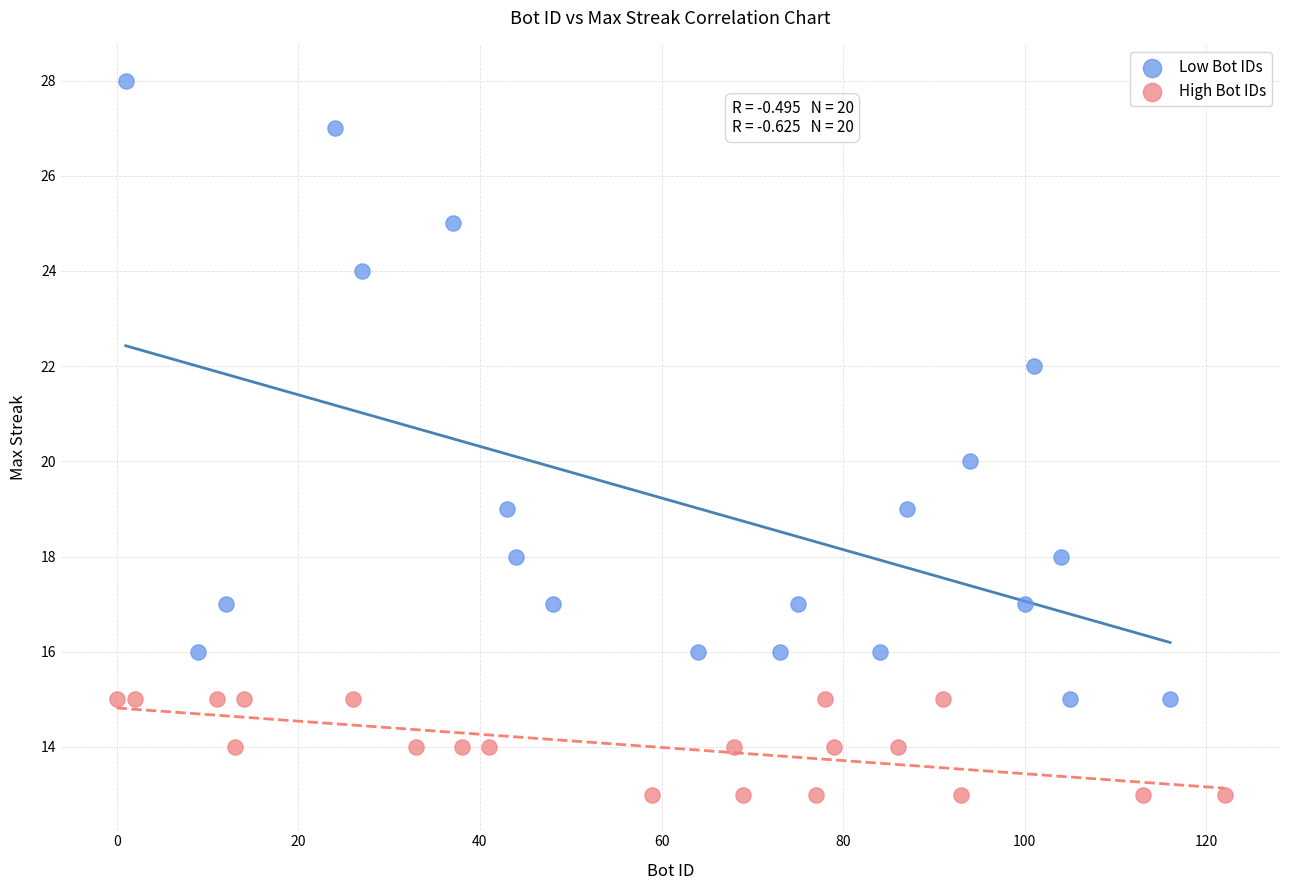

Which series has the widest spread of Y values?

Low Bot IDs